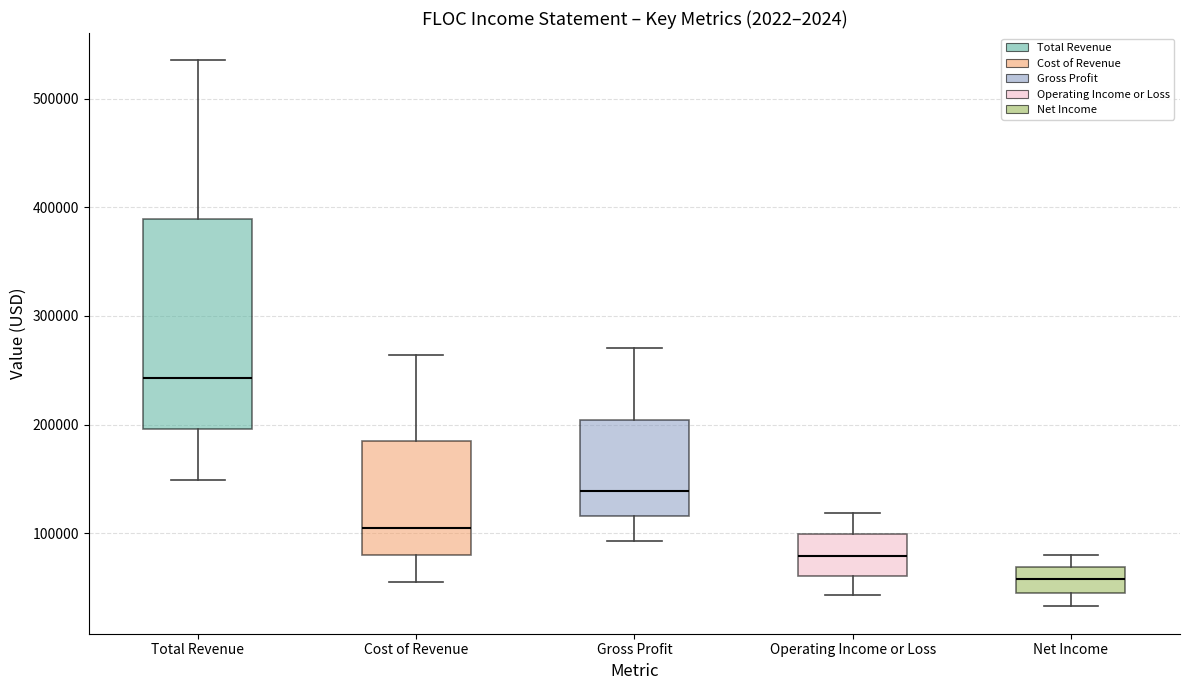

Reading left to right, read every box against the y-axis: the position of its median line, the range the box covers, and the ends of its whiskers. The values are not printed on the chart, so give them approximately, as read against the axis.

Total Revenue: median 240000, box 200000 to 390000, whiskers 150000 to 540000
Cost of Revenue: median 100000, box 80000 to 180000, whiskers 60000 to 260000
Gross Profit: median 140000, box 120000 to 200000, whiskers 90000 to 270000
Operating Income or Loss: median 80000, box 60000 to 100000, whiskers 40000 to 120000
Net Income: median 60000, box 50000 to 70000, whiskers 30000 to 80000